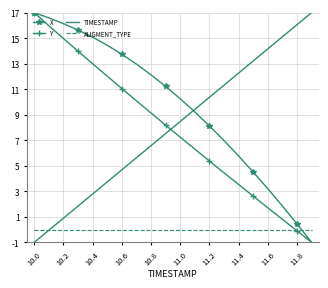

What is the lowest value of the X series?

-1.0